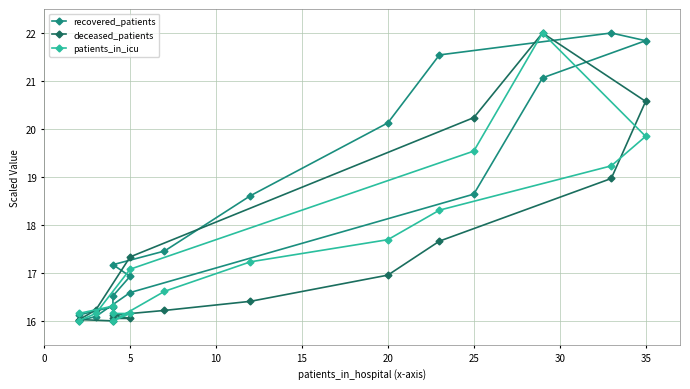

Which series has the largest range (max minus min)?

recovered_patients